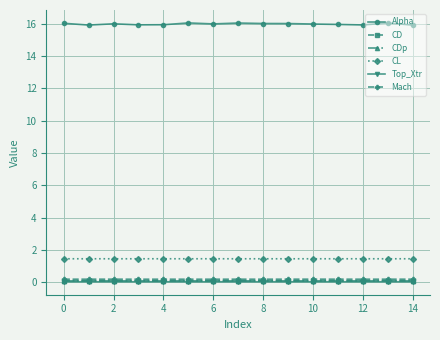

What are all the series names shown in the legend?

Alpha, CD, CDp, CL, Top_Xtr, Mach